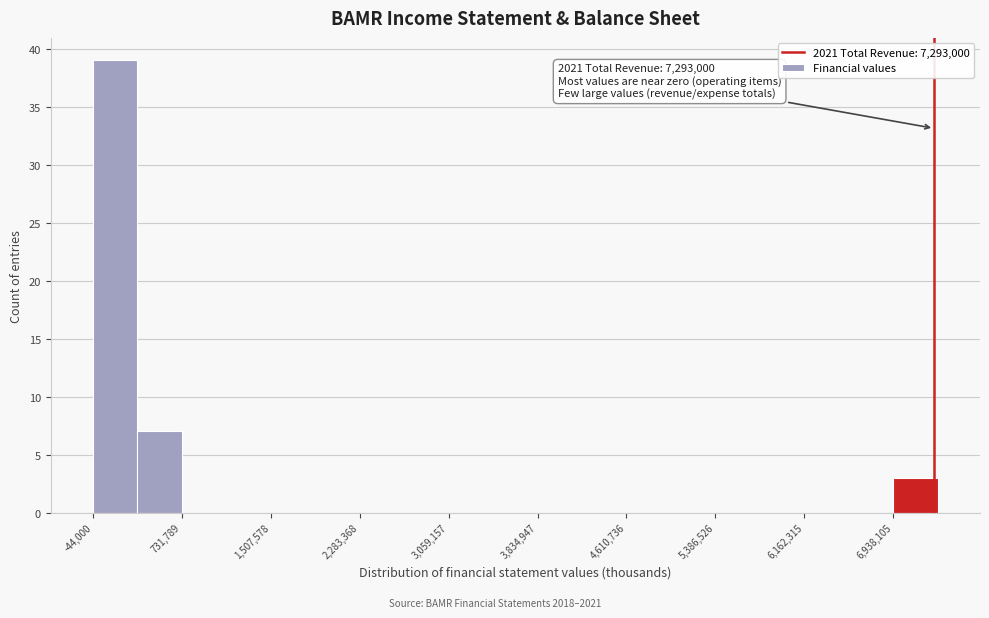

Around what value on the x-axis is the tallest bar? Give the approximate position of its centre, as read against the axis.

100000